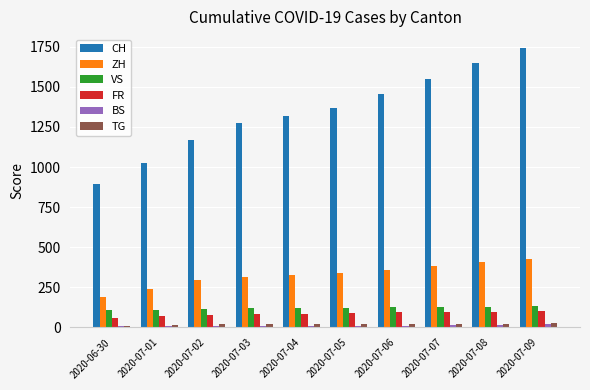

What is the sum of all BS values?

121